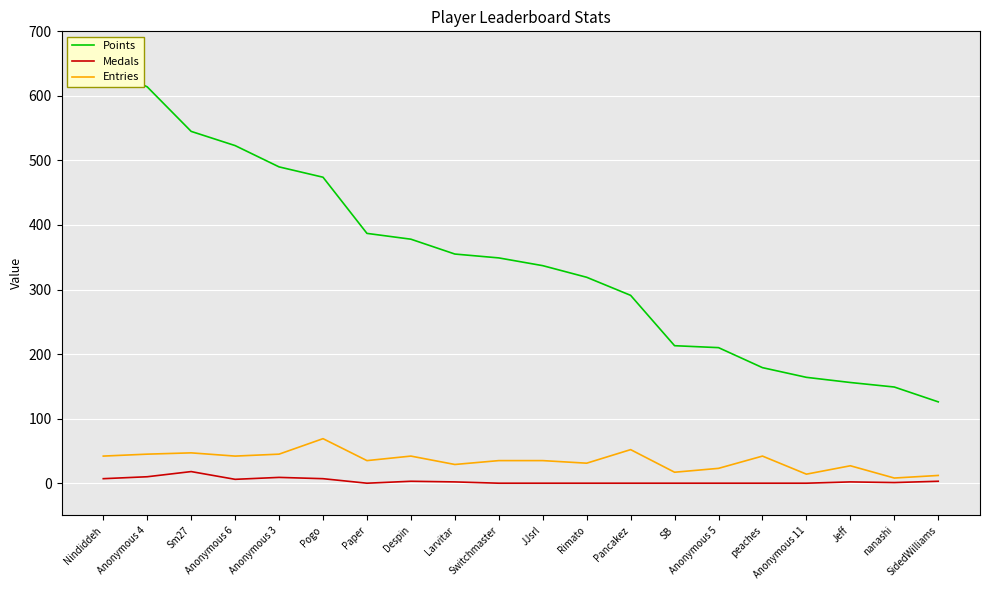

At how many categories does at least one series exceed 217?

13